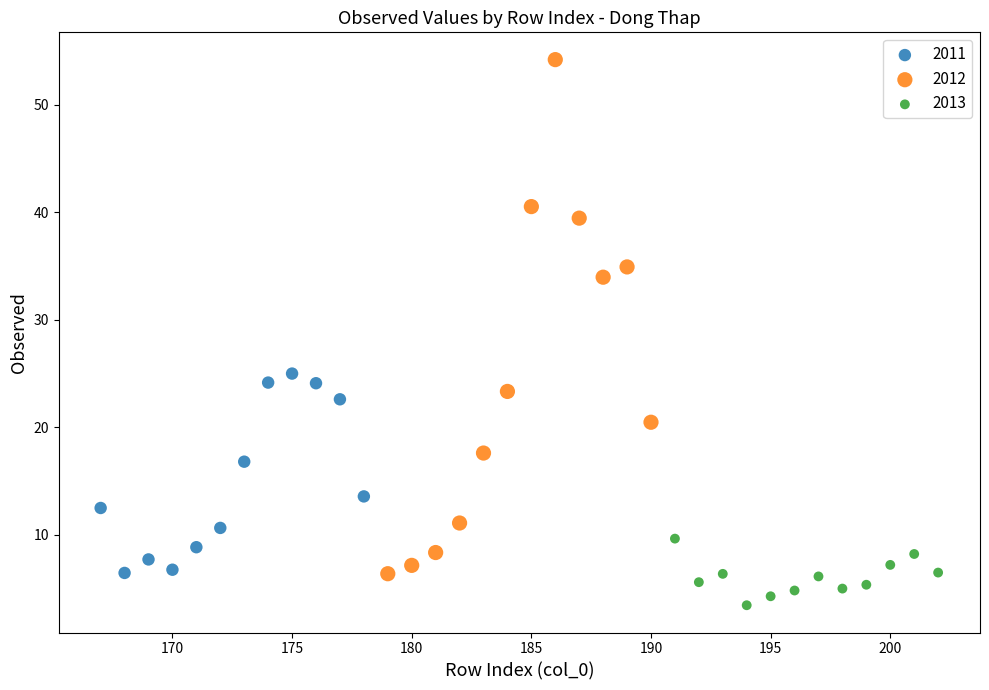

Which series has the widest spread of Y values?

2012